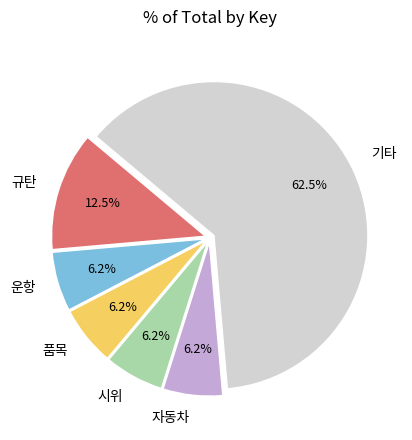

Does 규탄 represent more than half of the total?

No